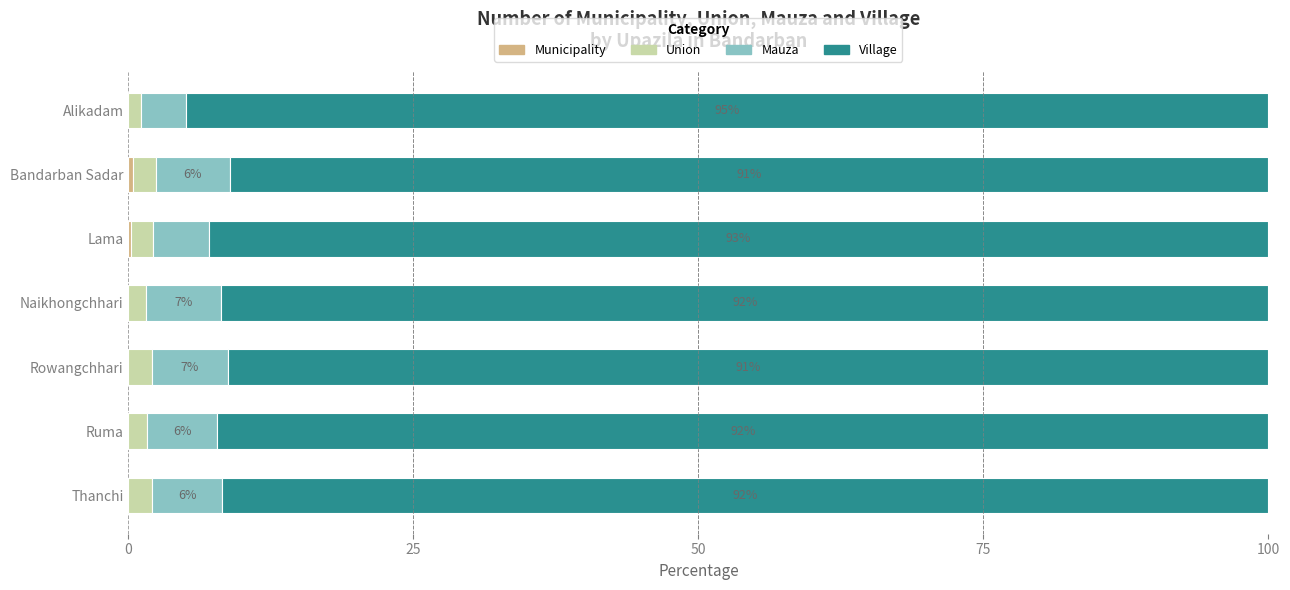

What is the total value across all series at Rowangchhari?

100.0